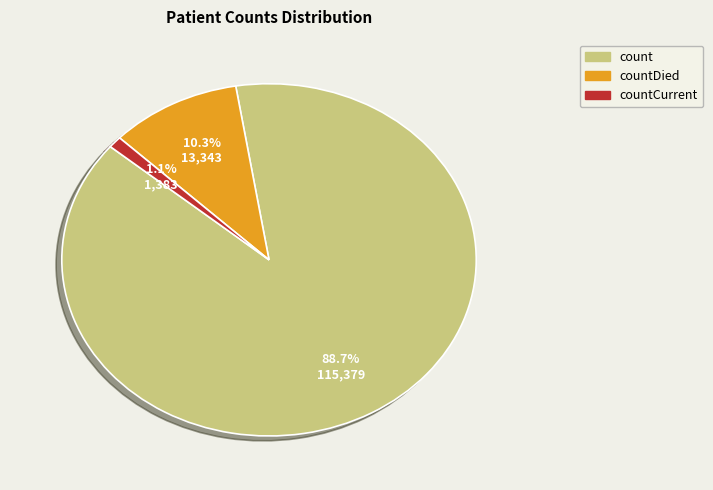

Combined, what portion of the pie is count and countDied?

98.9%